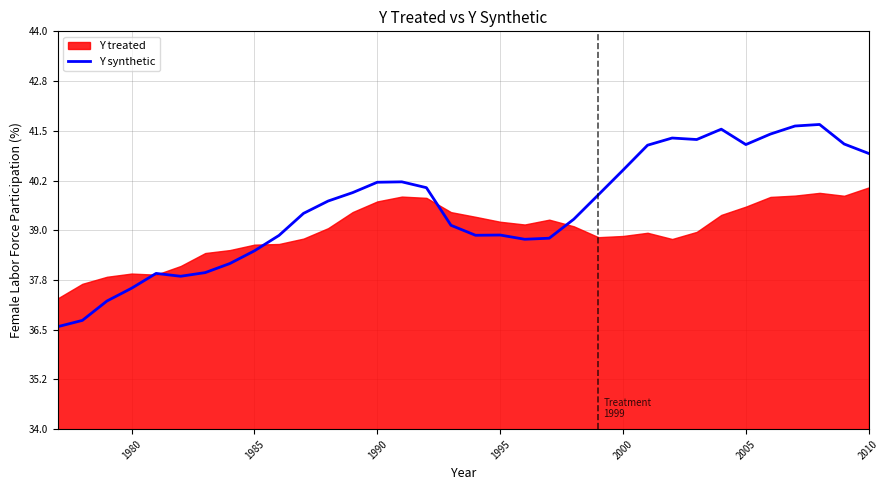

The Y synthetic series shows 16.2 at 1995. True or false?

False